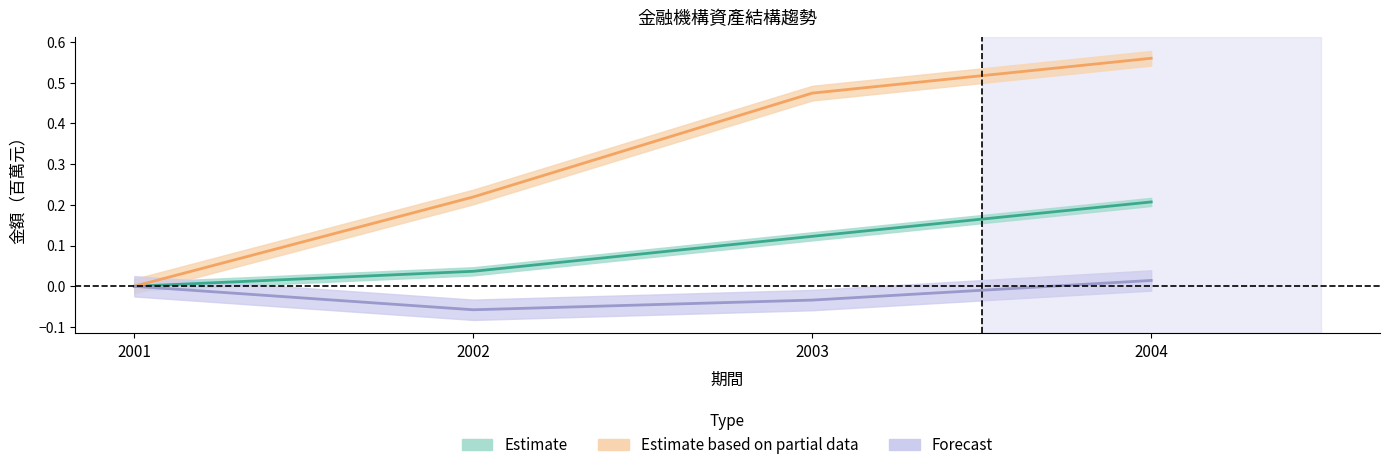

Does the chart have visible grid lines?

No